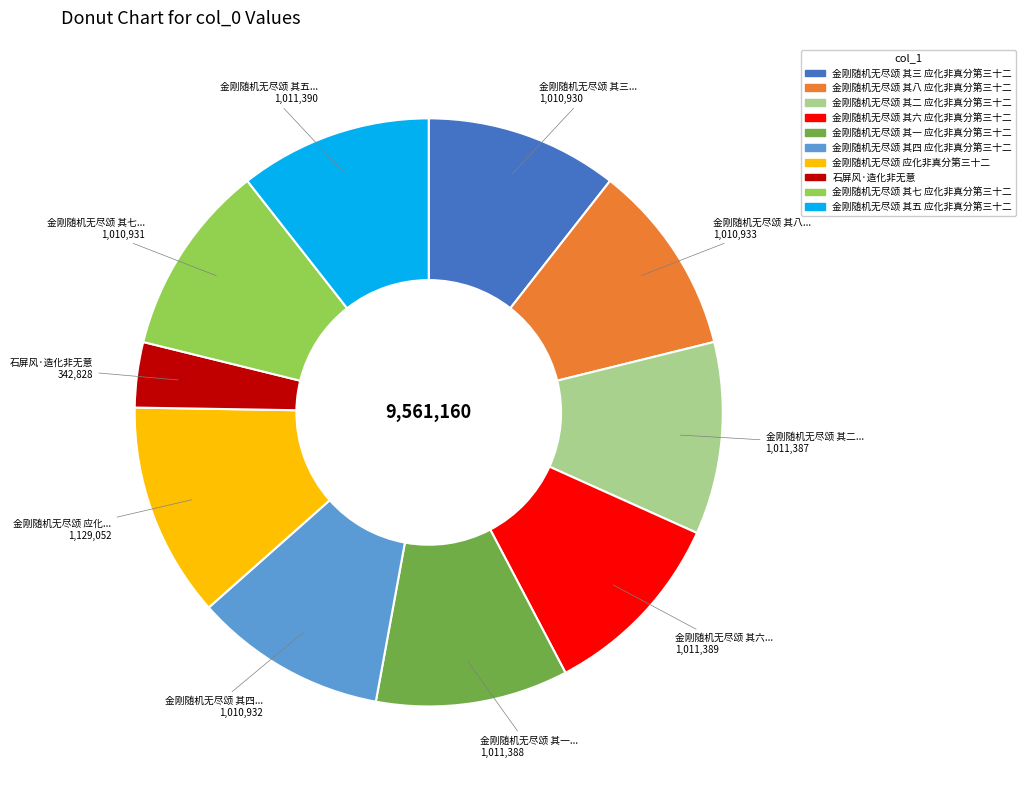

Count the number of slices in the pie.

10